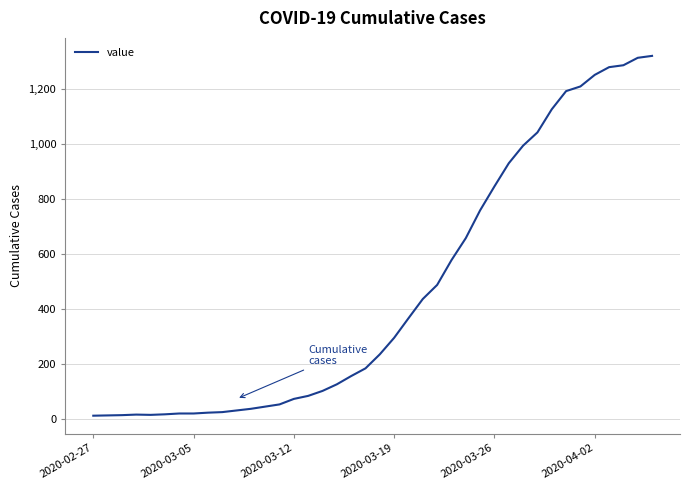

What is the difference between the maximum and minimum values?

1307